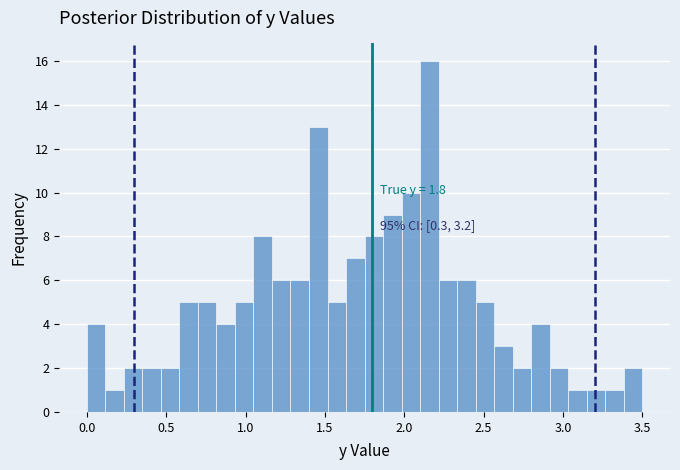

Read against the x-axis, roughly where is the centre of the tallest bar?

2.15